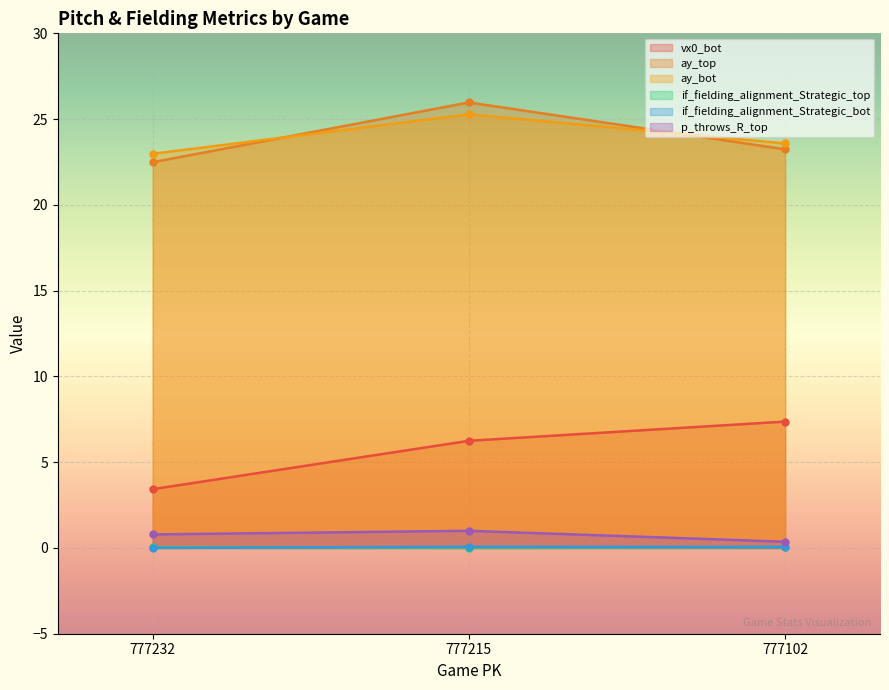

How many values in the vx0_bot series are below 6?

1